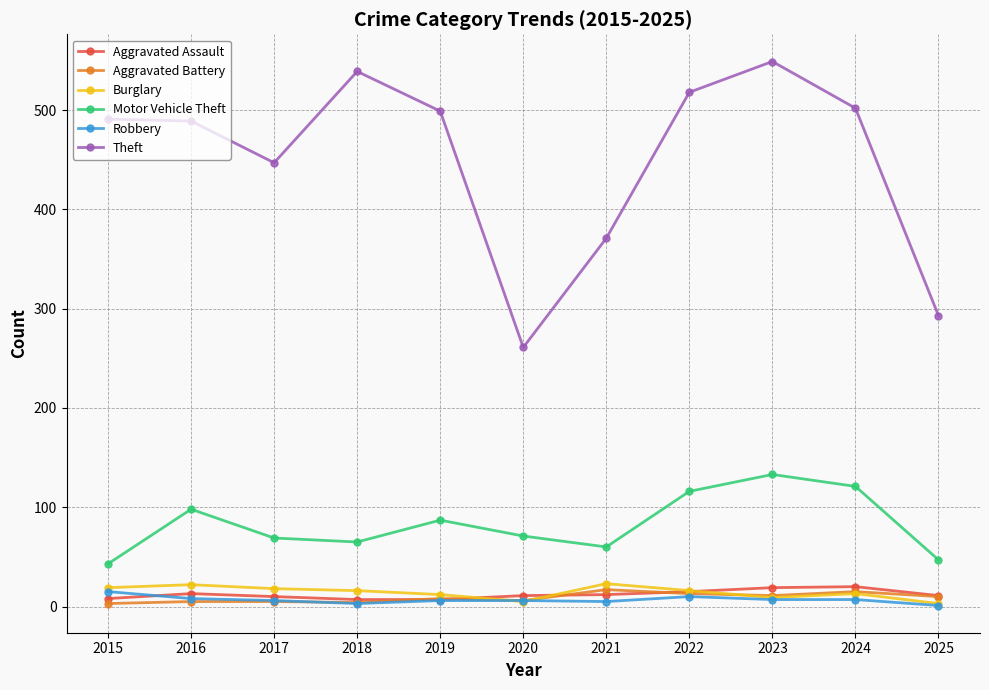

The value of Aggravated Battery at 2021 is 17. True or false?

True